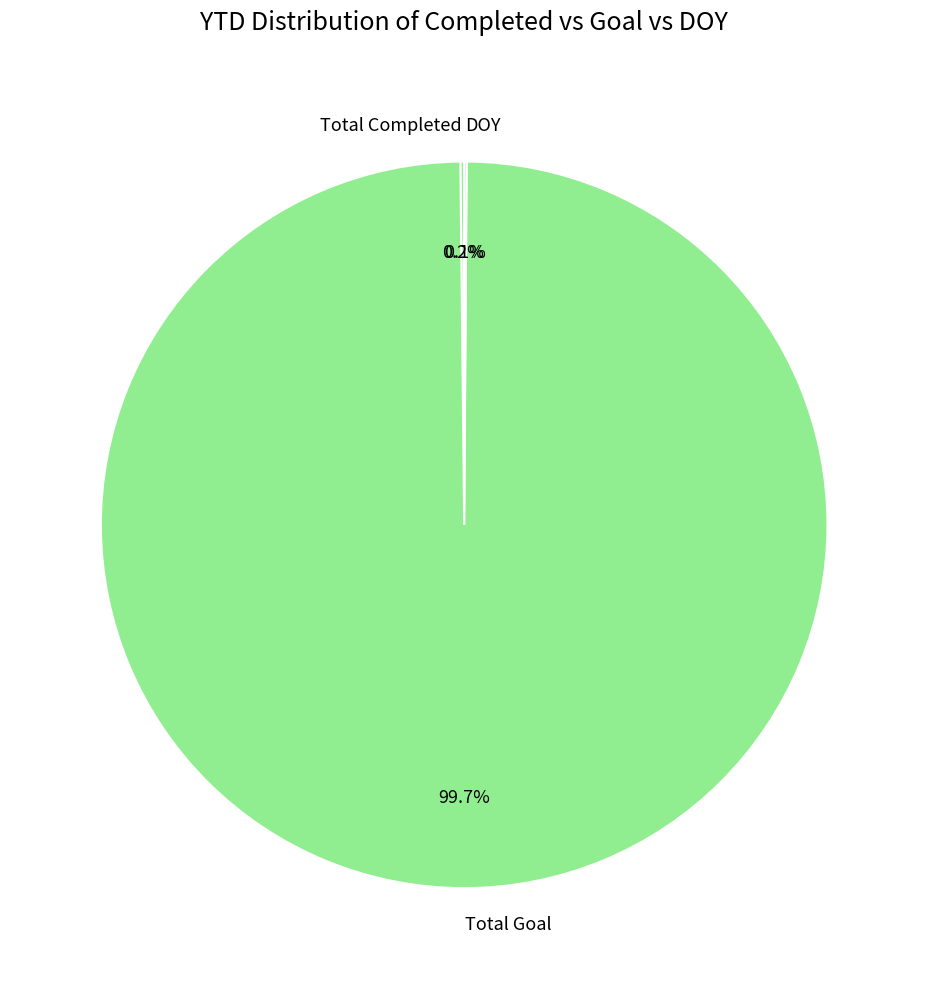

What is the largest slice in the pie chart?

Total Goal